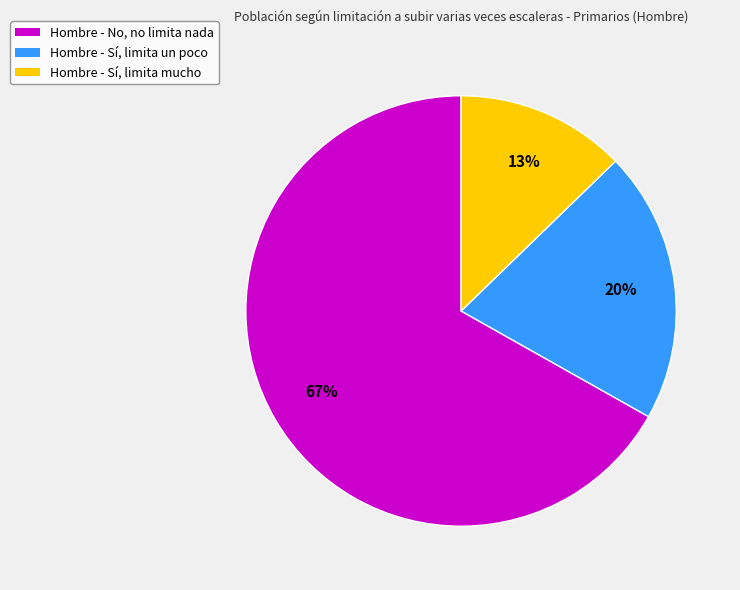

To the nearest percent, what is the combined percentage of Hombre - No, no limita nada and Hombre - Sí, limita un poco?

87%